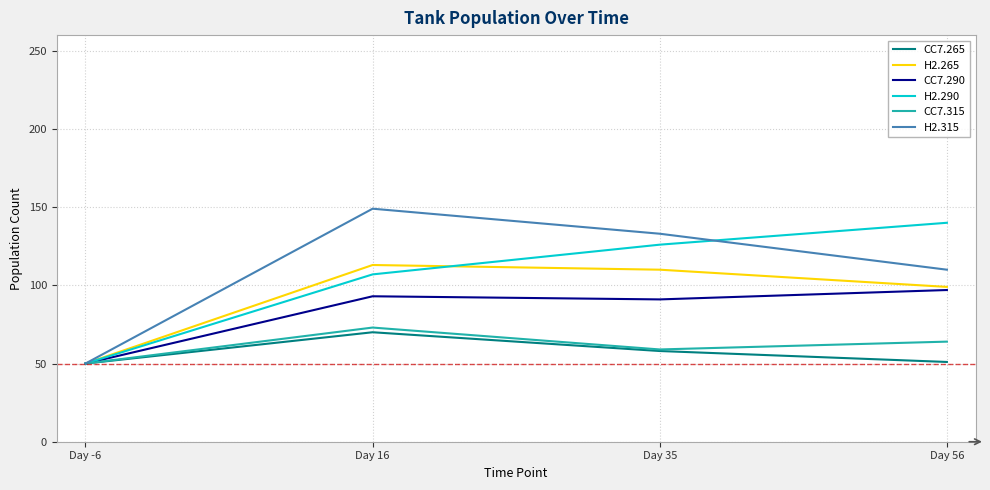

At which category is the sum across all series the highest?

Day 16